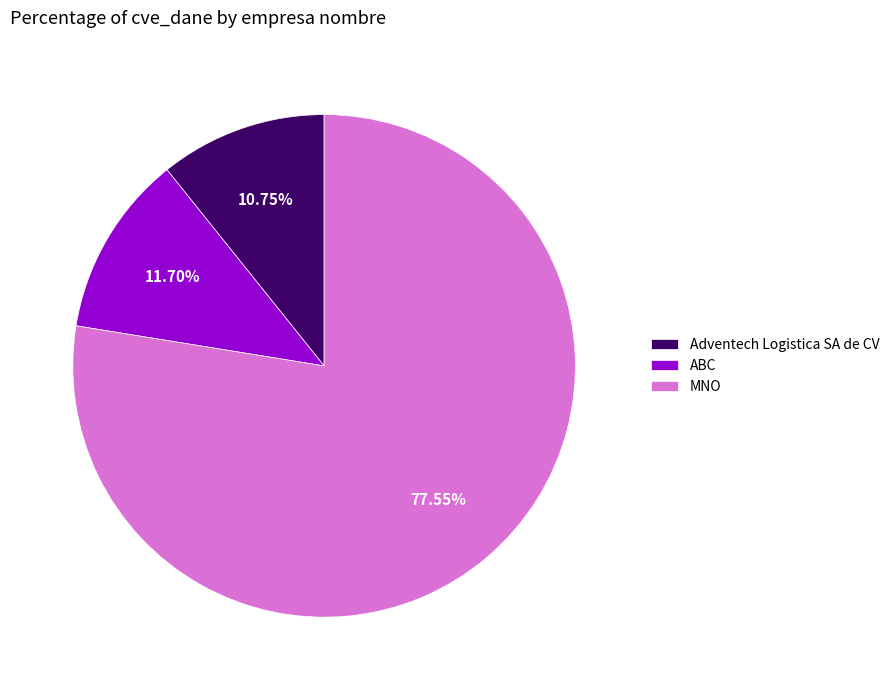

To the nearest percent, what is the difference between the largest and smallest slice percentages?

67%